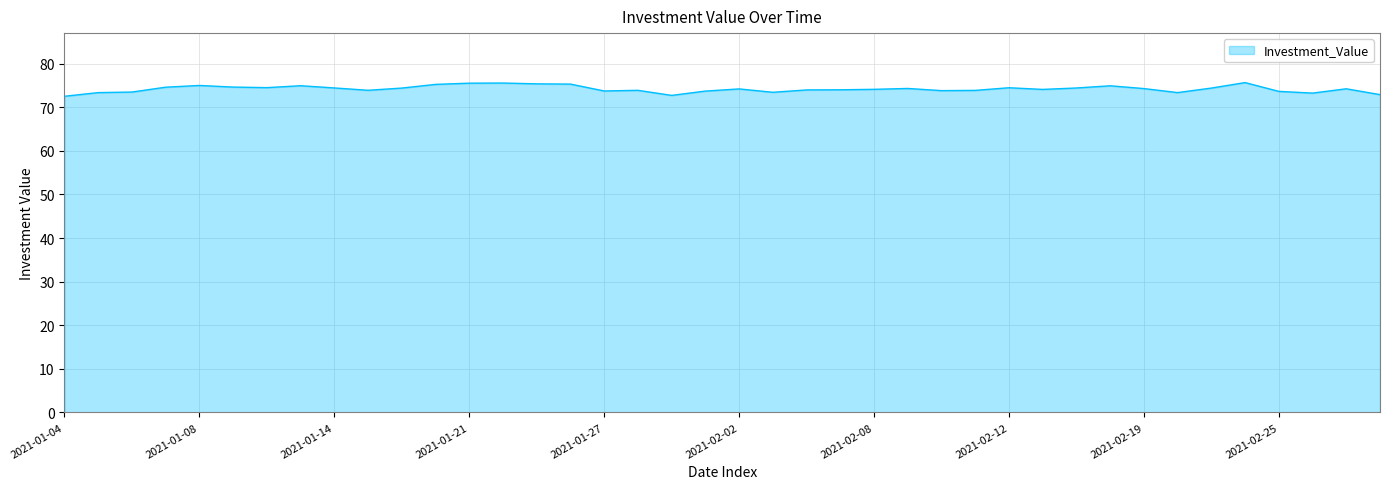

What is the minimum value shown in the chart?

72.5